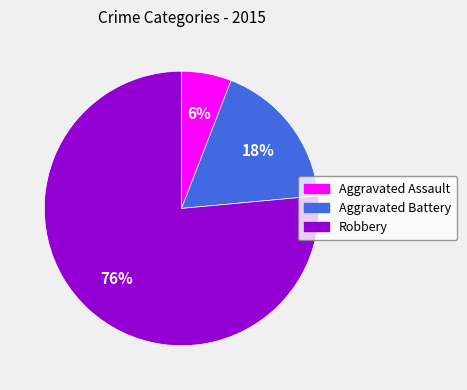

Is Aggravated Battery the majority of the pie?

No